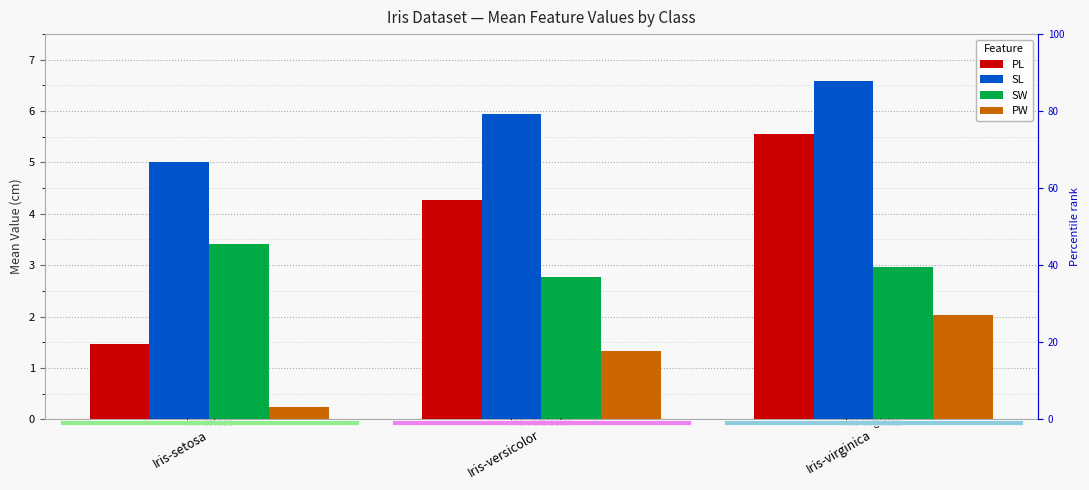

At which label is PL closest to 3?

Iris-versicolor